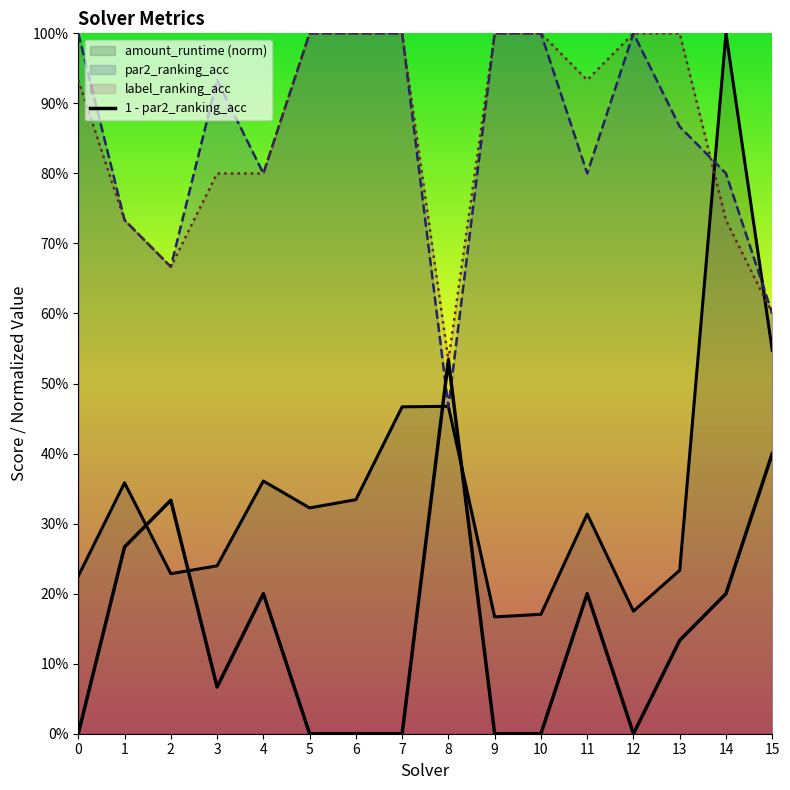

Is it true that the value at 13 is 0.1?

True